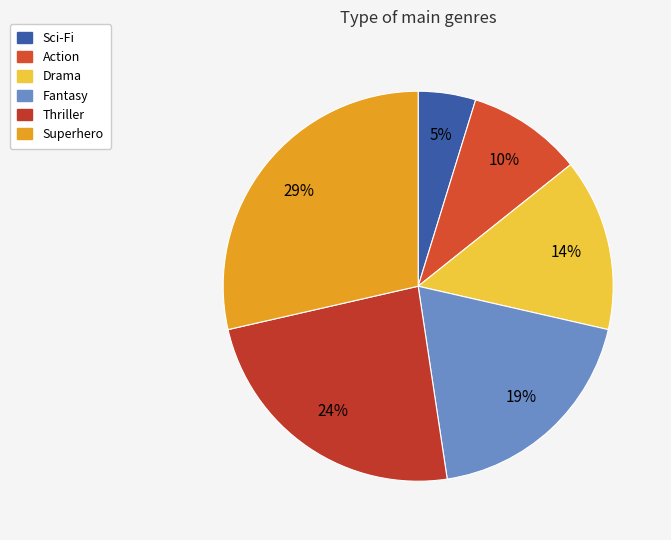

True or false: Superhero accounts for 29% of the total.

True